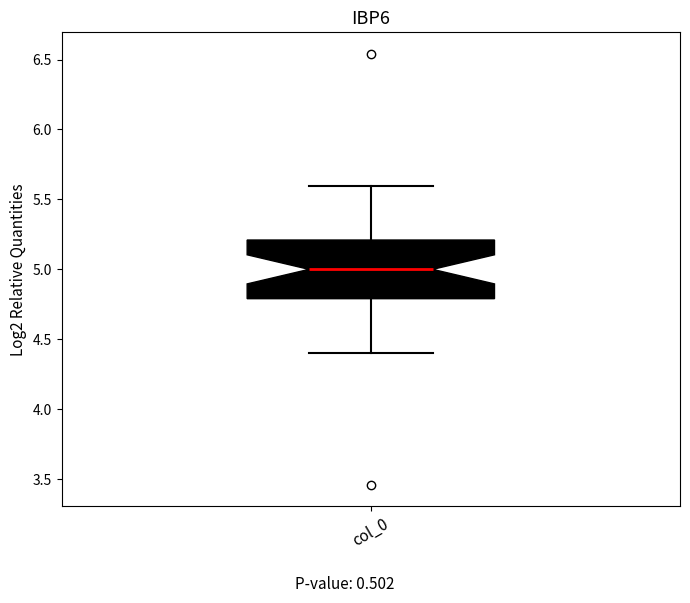

Where does the lower whisker of the box for col_0 end on the y-axis? The values are not printed on the chart, so give them approximately, as read against the axis.

4.4